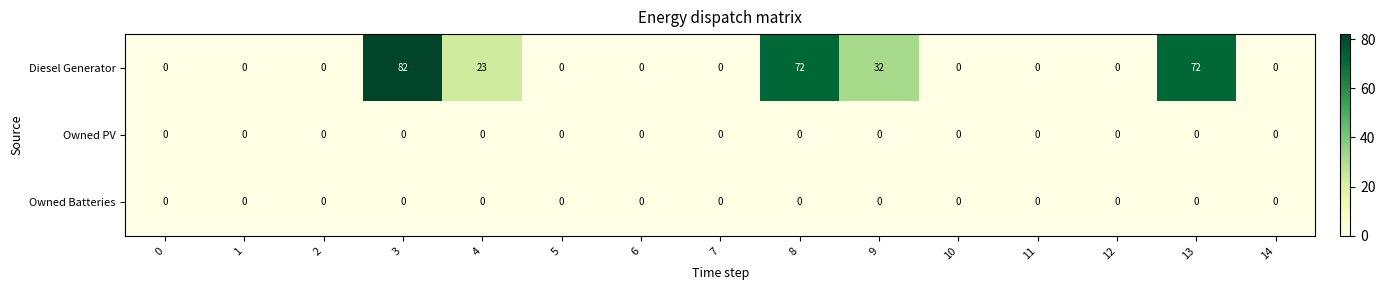

How many Diesel Generator values are between 0 and 32?

12